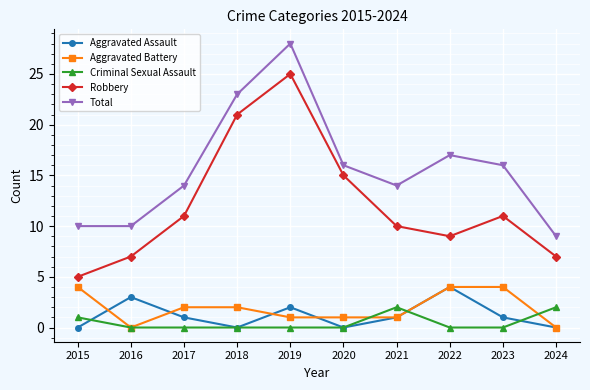

What is the value of the Robbery point at the 6th from the left?

15